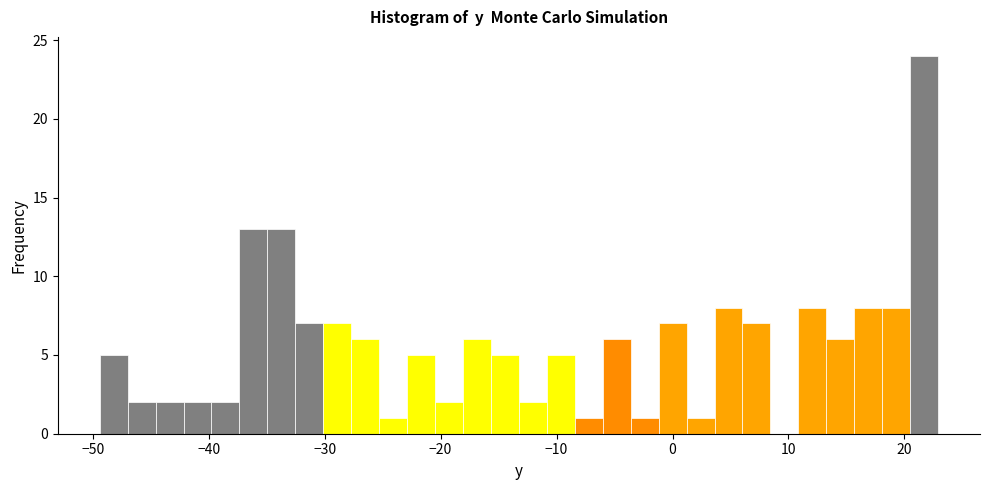

Read against the x-axis, roughly where is the centre of the tallest bar?

22